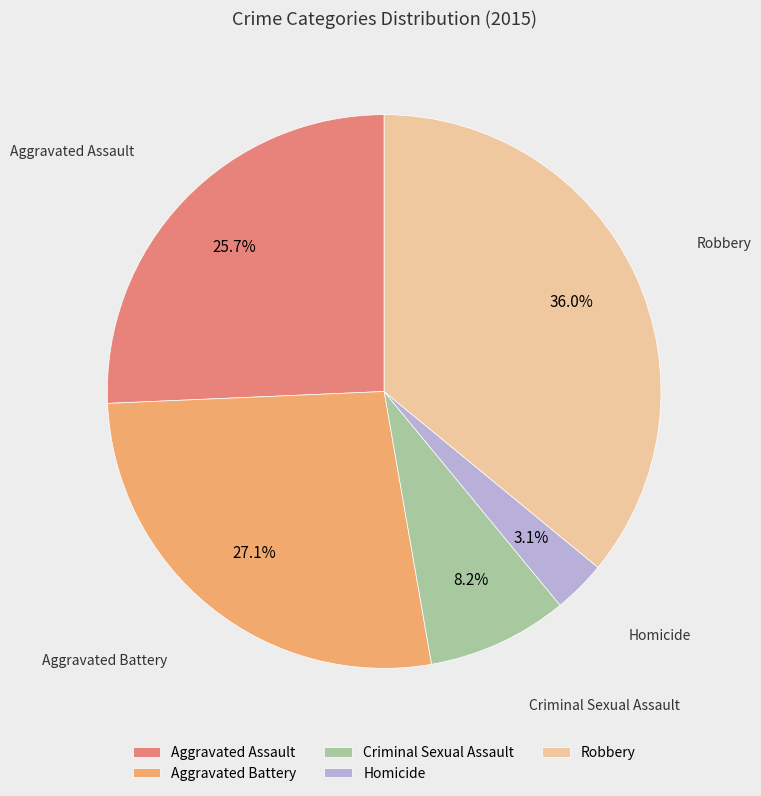

Which has a higher value, Aggravated Assault or Homicide?

Aggravated Assault